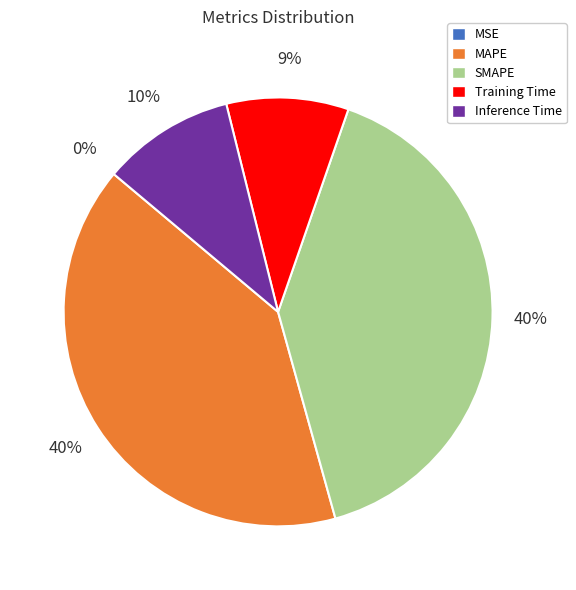

To the nearest percent, what portion does SMAPE represent?

40%